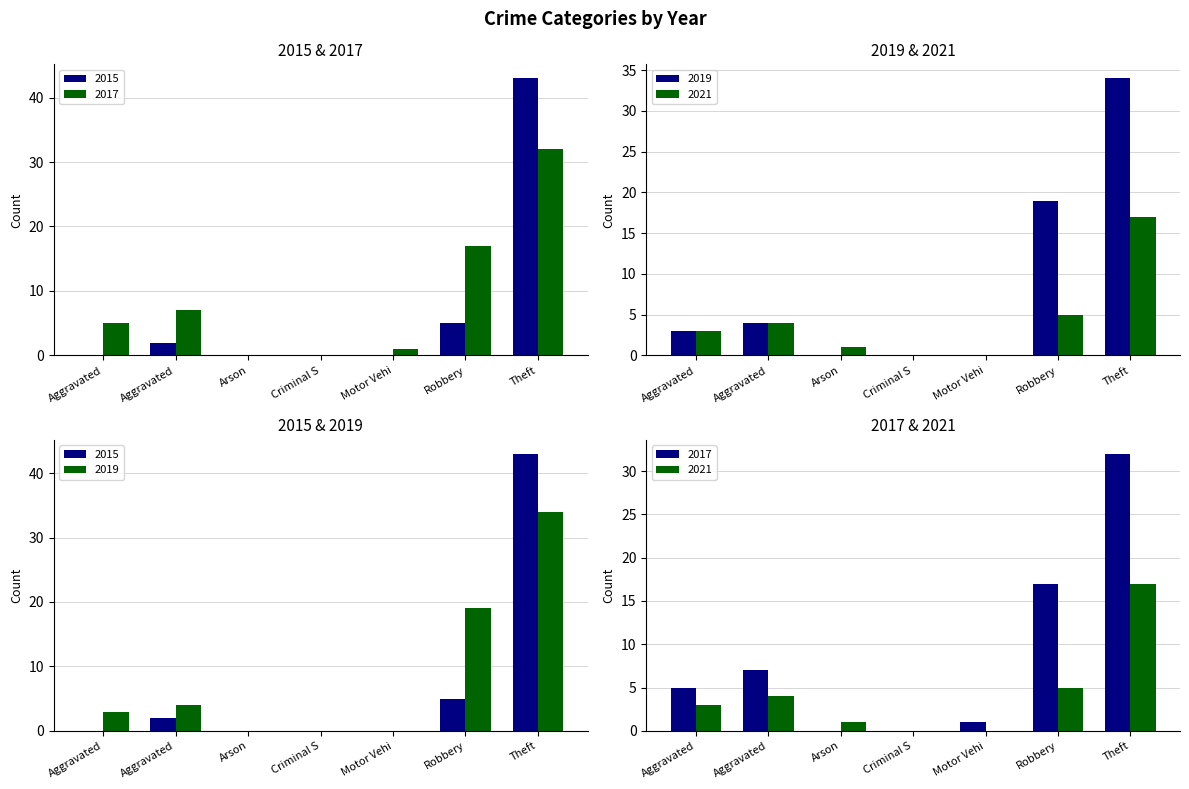

Where does the 2017 series first go above 5?

Aggravated